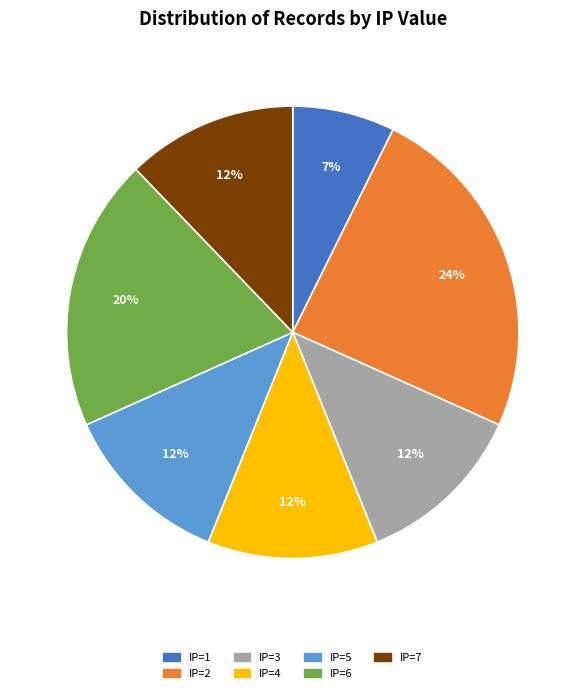

Count the number of slices in the pie.

7